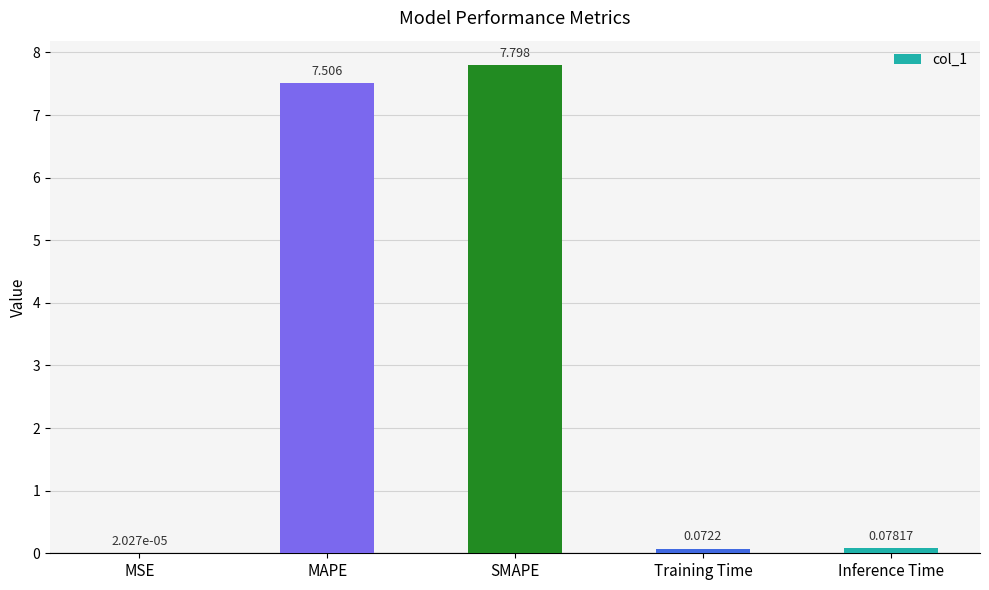

Where is the data nearest to the value 3?

Inference Time